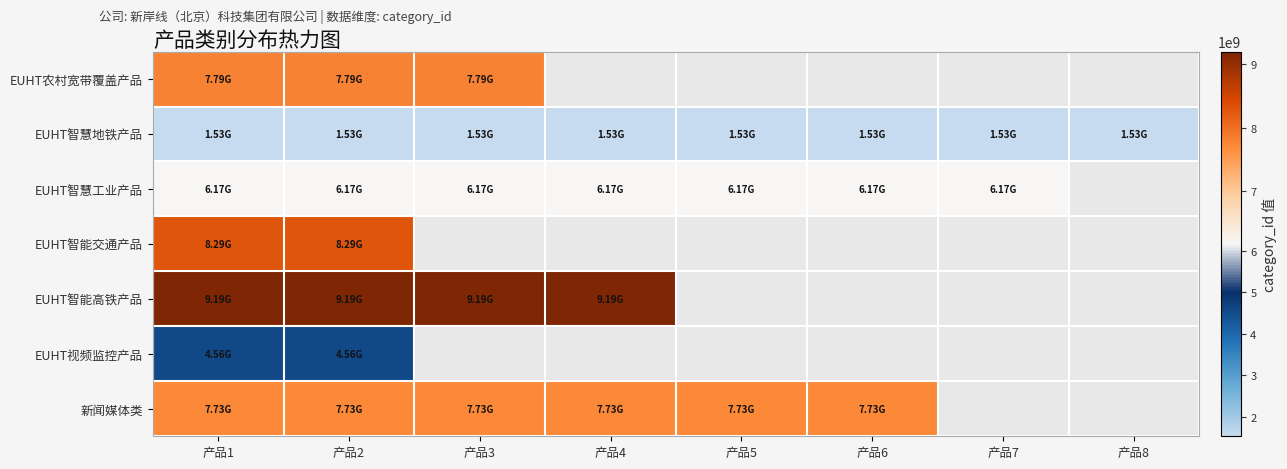

How many positive values does the EUHT智能高铁产品 series have?

4